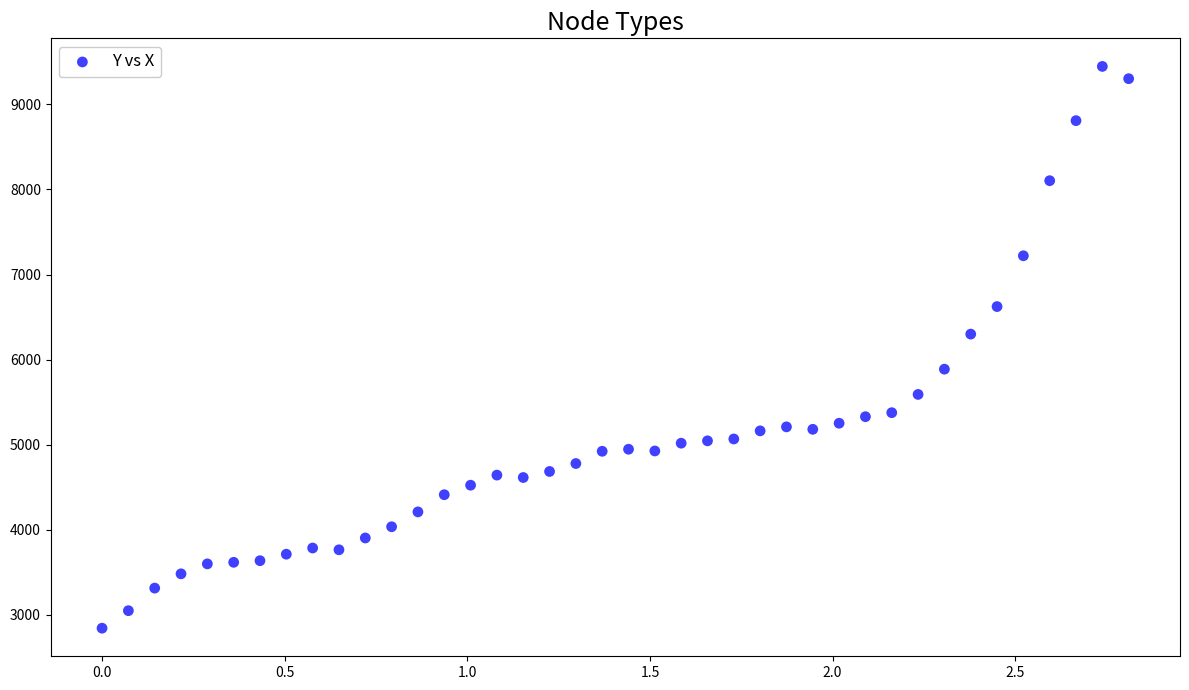

What is the range of X values (max minus min)?

2.8